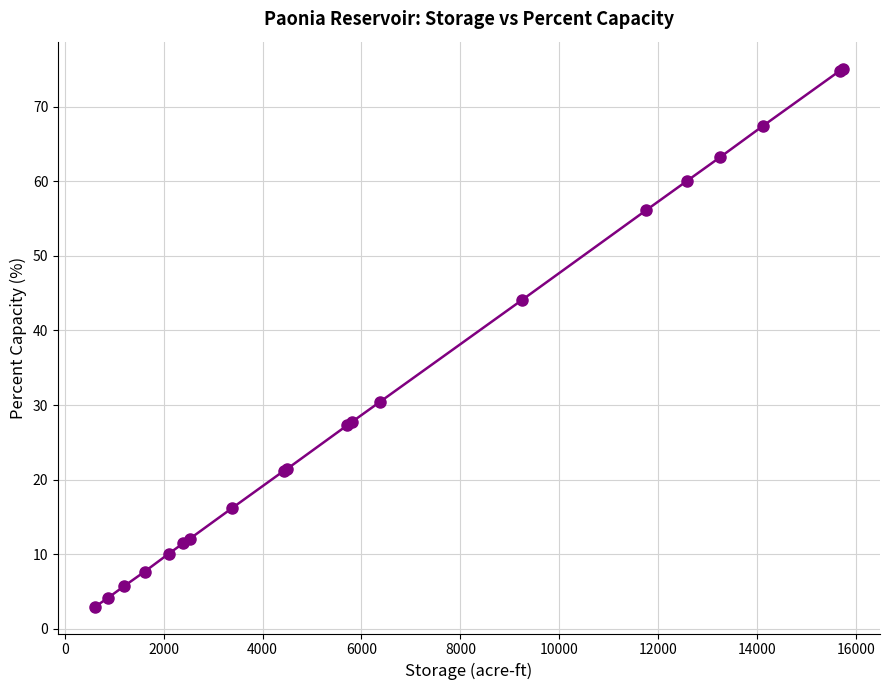

What is the minimum value shown in the chart?

3.0